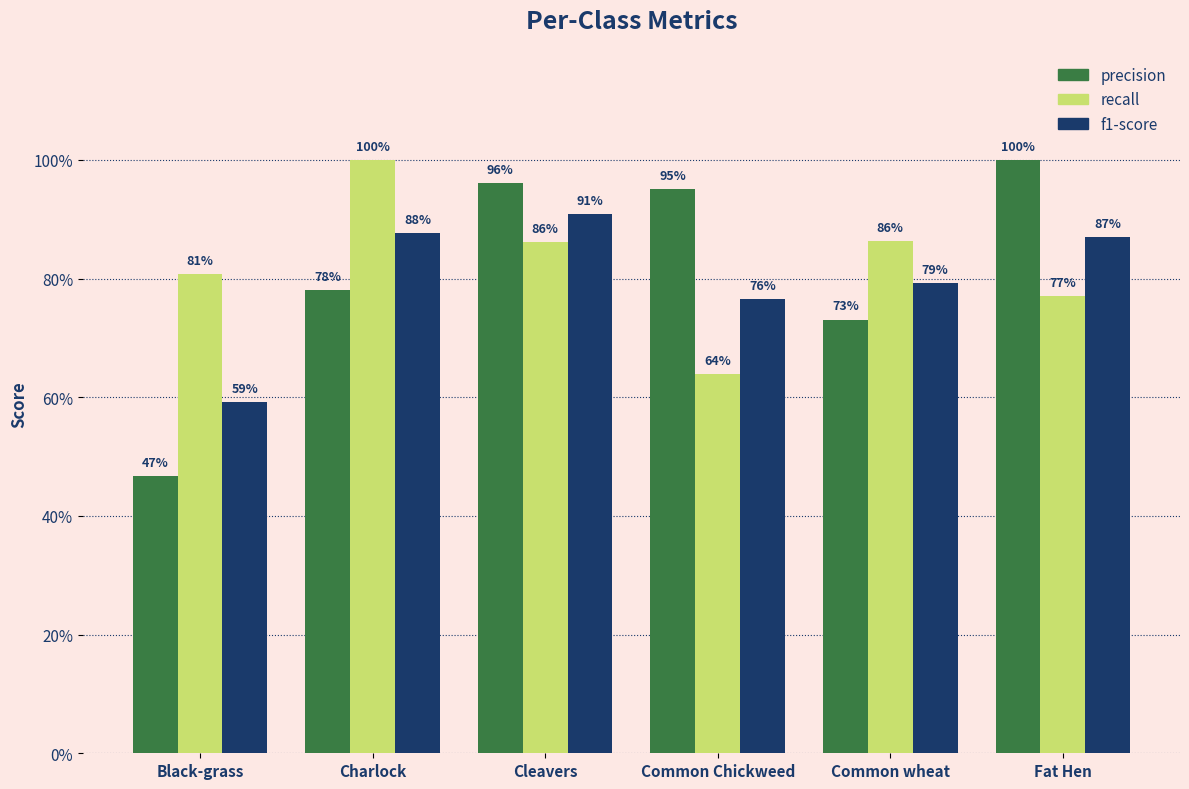

Rank the series at Common wheat from highest to lowest value.

recall, f1-score, precision